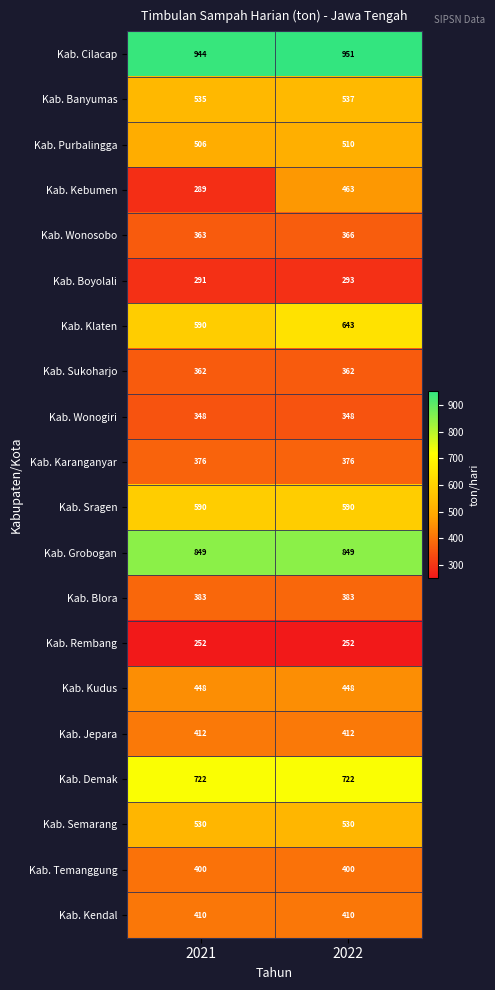

Which series has the widest spread of values?

Kab. Kebumen